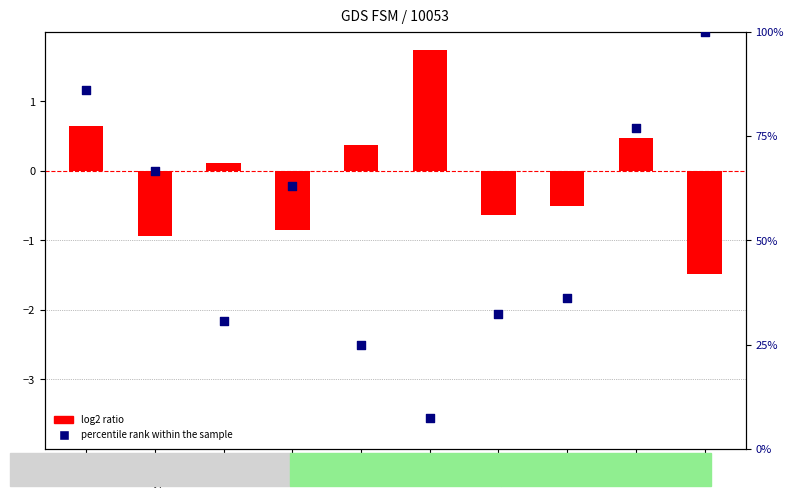

Which series has the largest total across all categories?

percentile rank within the sample